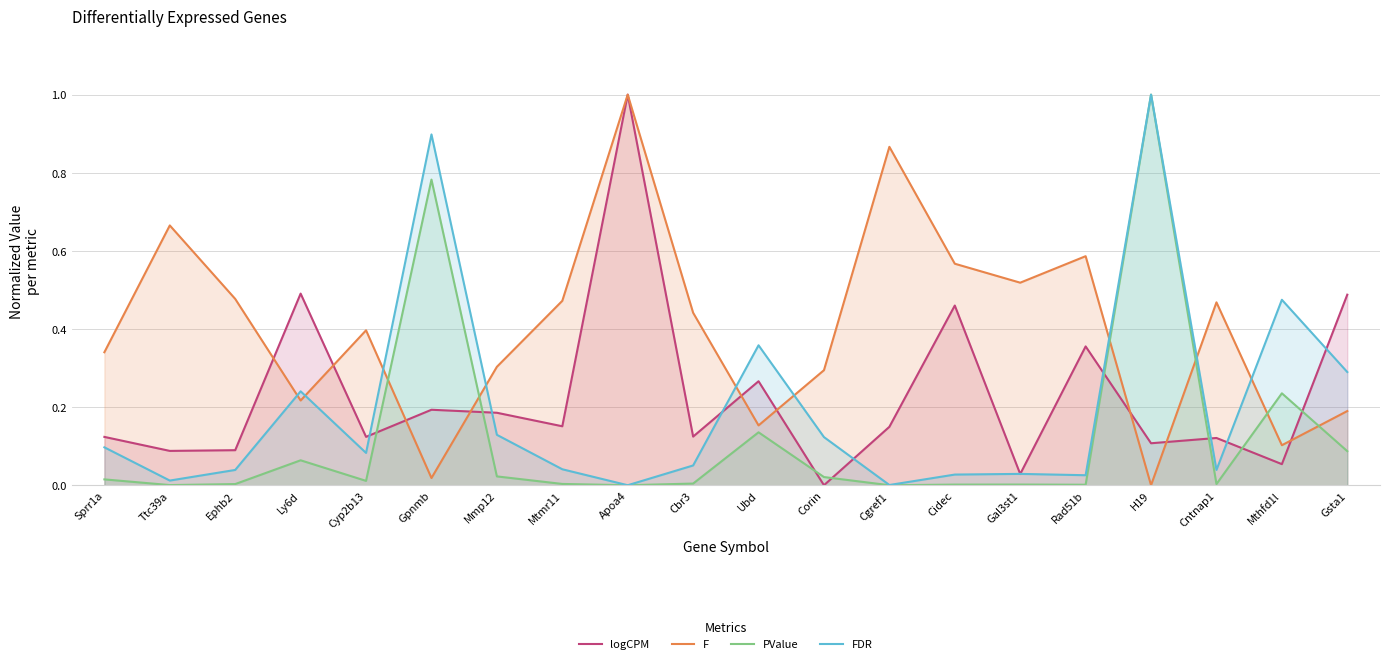

Count the number of categories in the chart.

20